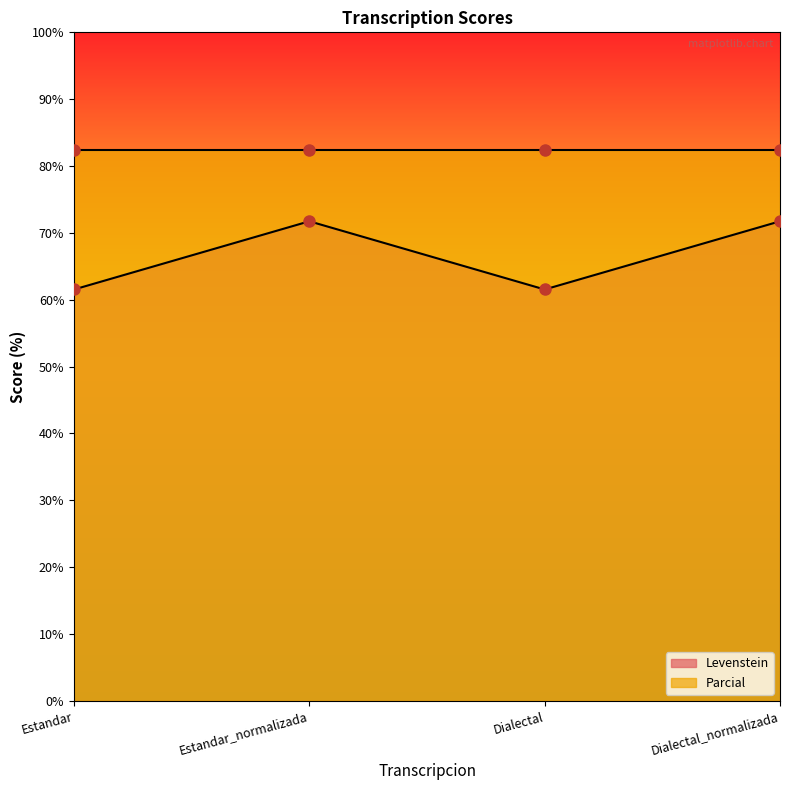

What is the average value?

66.6